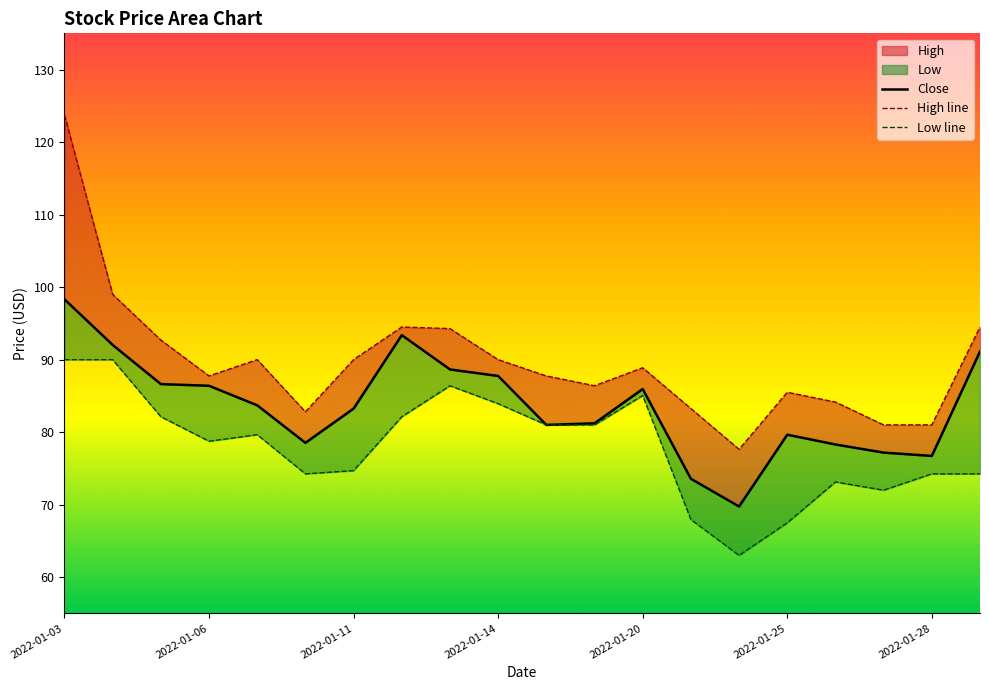

How many lines are shown in the chart?

3